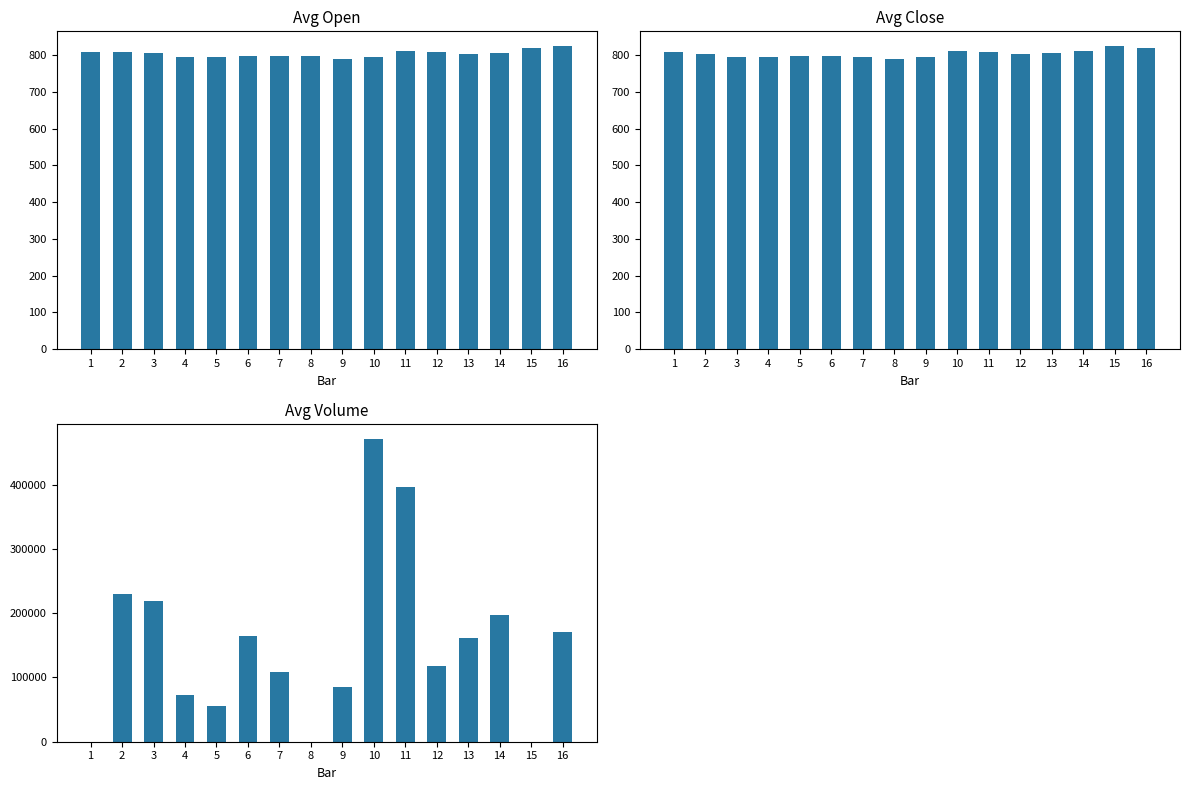

How many values in Avg Volume are above zero?

13